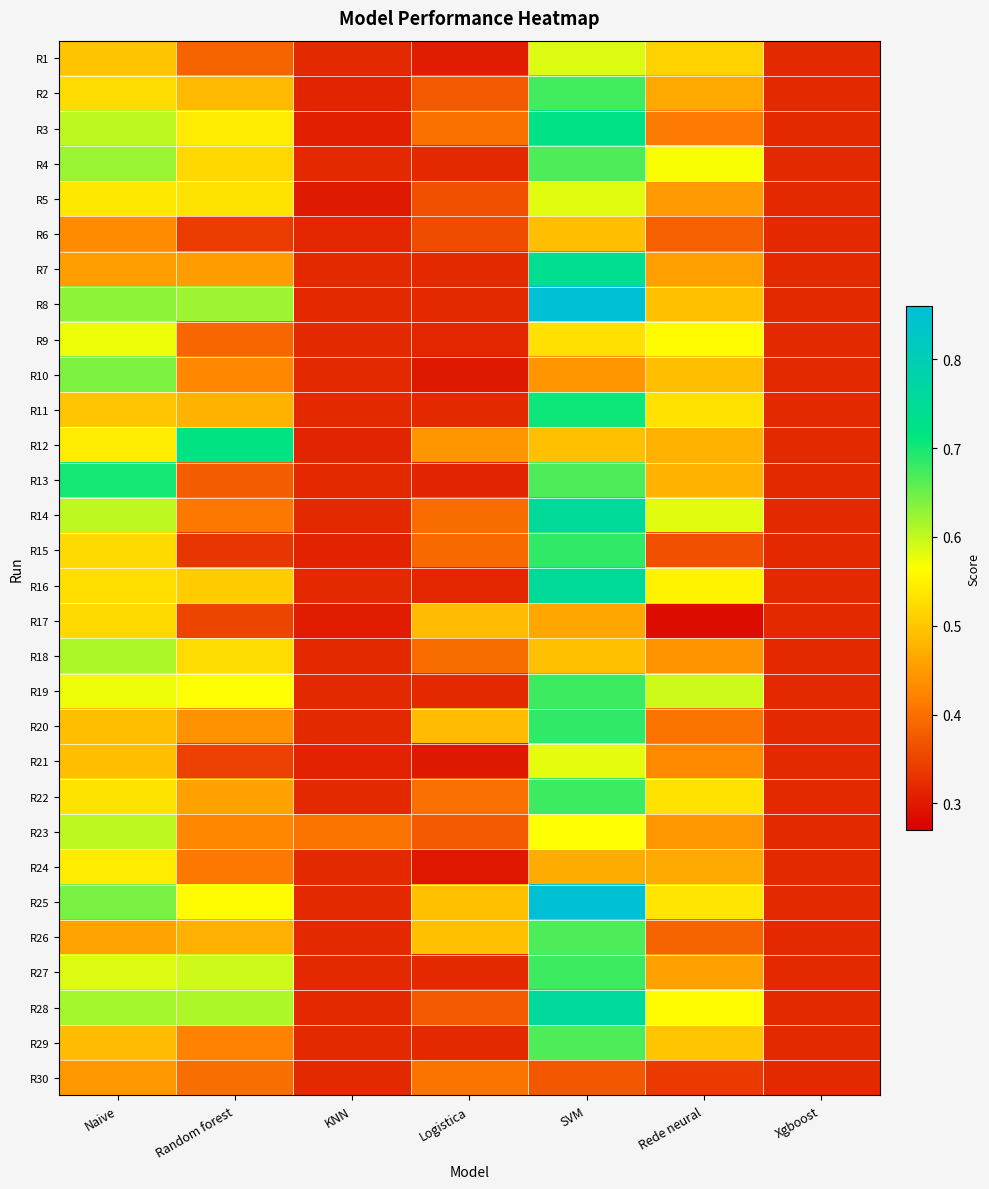

Which category has the highest value across all series?

SVM